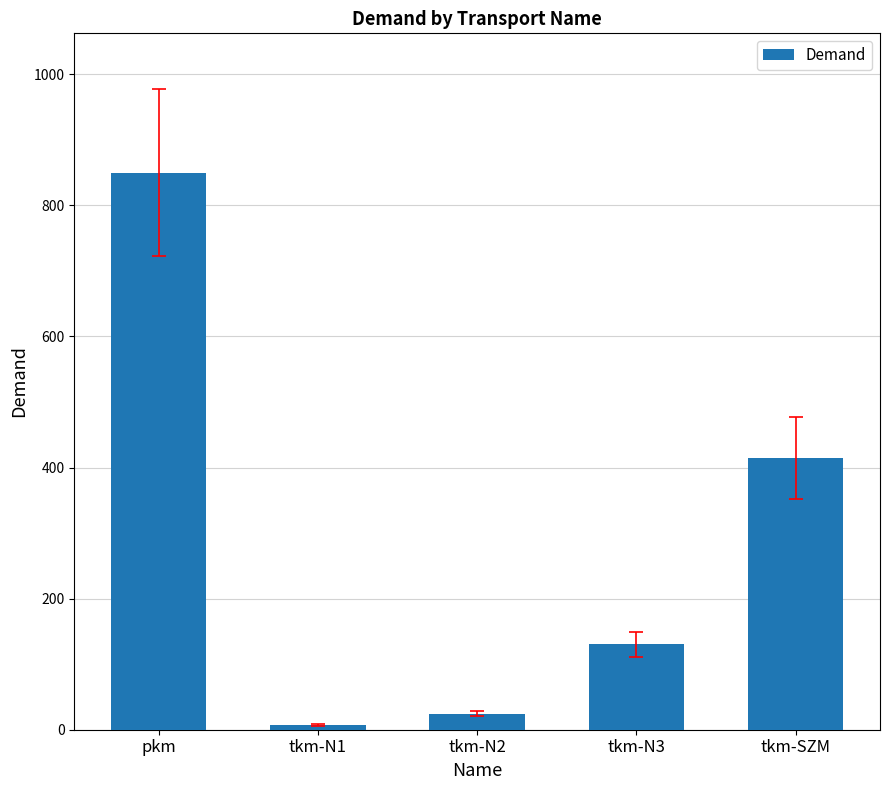

What is the difference between the values at pkm and tkm-N3?

719.7